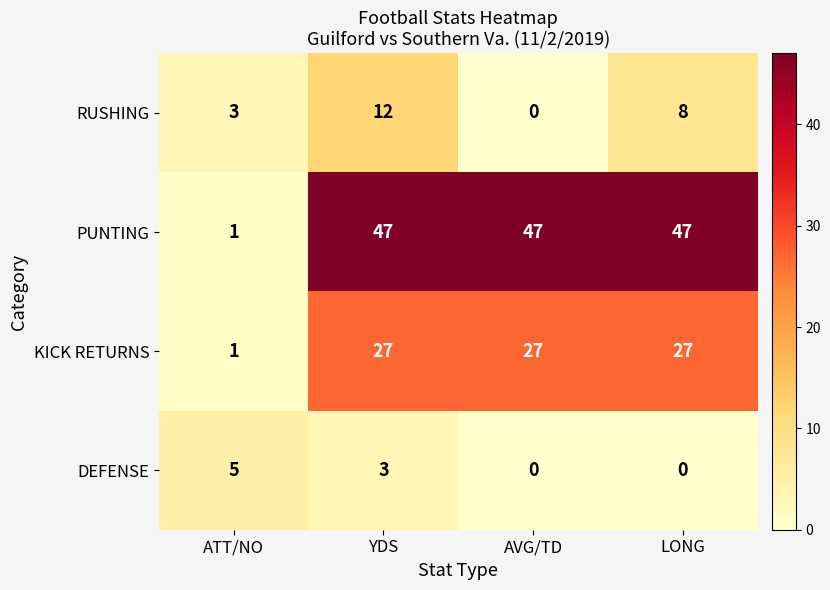

Which series changed the most between ATT/NO and LONG?

PUNTING